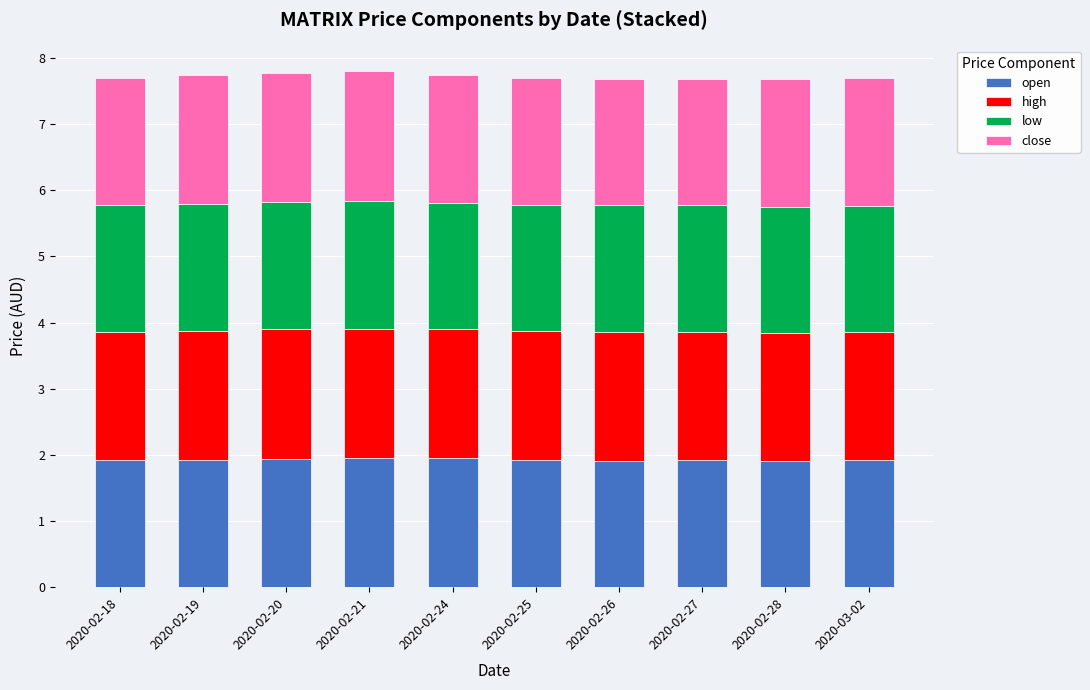

What is the minimum value for open?

1.9